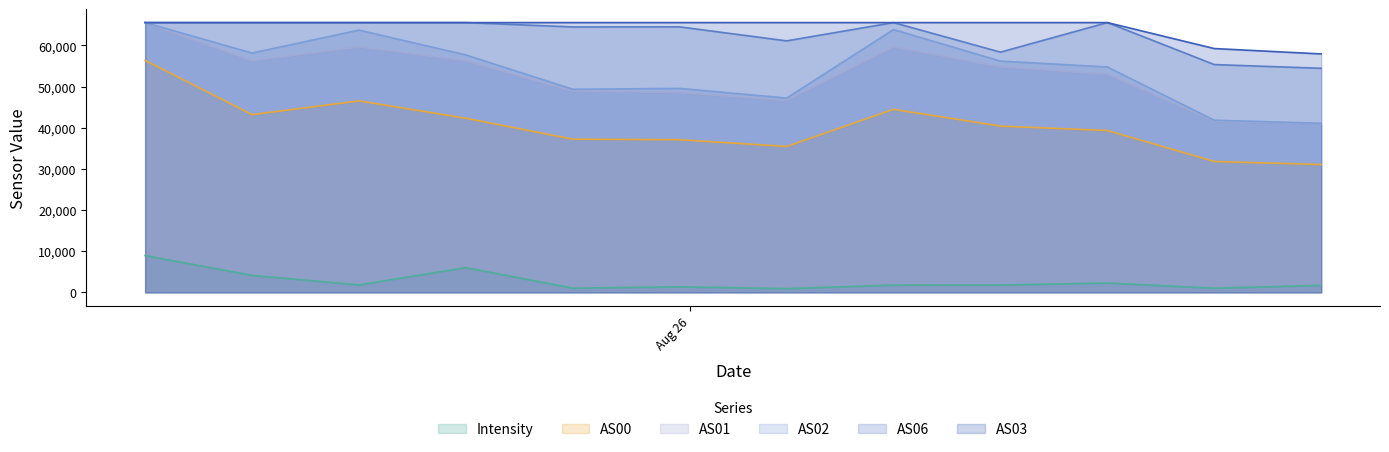

Reading left to right, extract all data points from this chart.

Intensity: 8949.0	4126.3	1820.9	6012.0	1021.1	1368.4	907.8	1771.5	1784.4	2269.5	1019.8	1704.3
AS00: 56332.0	43169.0	46515.0	42293.0	37219.0	37081.0	35445.0	44464.0	40386.0	39314.0	31796.0	31059.0
AS01: 65535.0	56210.0	59603.0	56220.0	48862.0	48539.0	46605.0	59589.0	54766.0	52967.0	41614.0	40969.0
AS02: 65535.0	58142.0	63715.0	57676.0	49339.0	49550.0	47200.0	63843.0	56177.0	54759.0	41822.0	41076.0
AS06: 65535.0	65535.0	65535.0	65535.0	64476.0	64495.0	61092.0	65535.0	58354.0	65535.0	55336.0	54435.0
AS03: 65535.0	65535.0	65535.0	65535.0	65535.0	65535.0	65535.0	65535.0	65535.0	65535.0	59228.0	57922.0